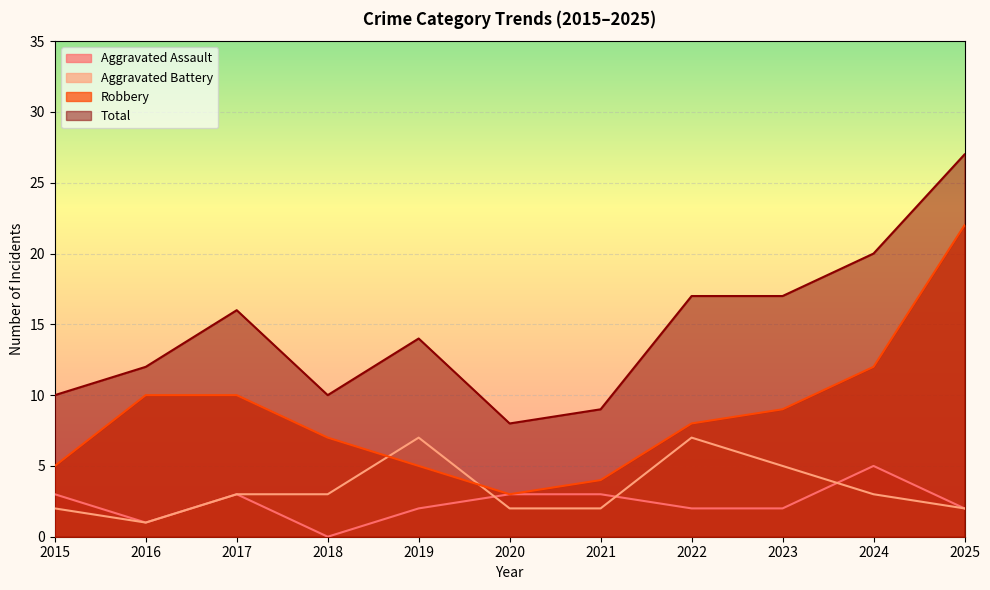

Which series has the widest spread of values?

Robbery